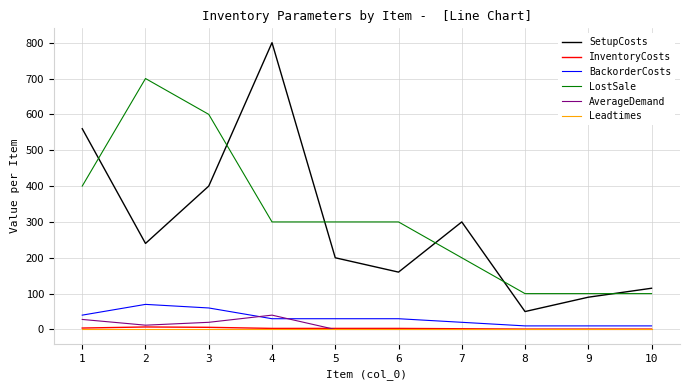

What is the maximum value shown in the chart?

800